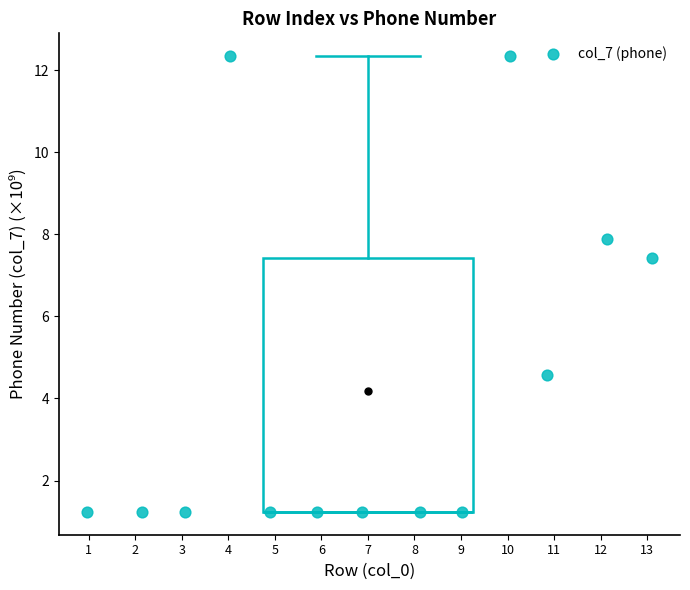

What is the range of X values (max minus min)?

12.1